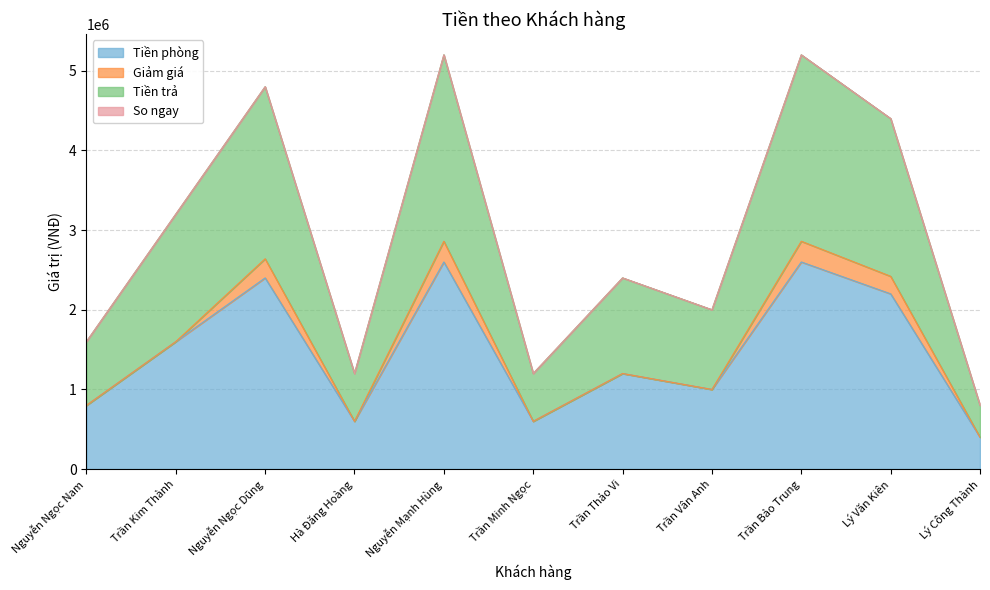

Is it true that So ngay equals 2400006 at Trần Thảo Vi?

True